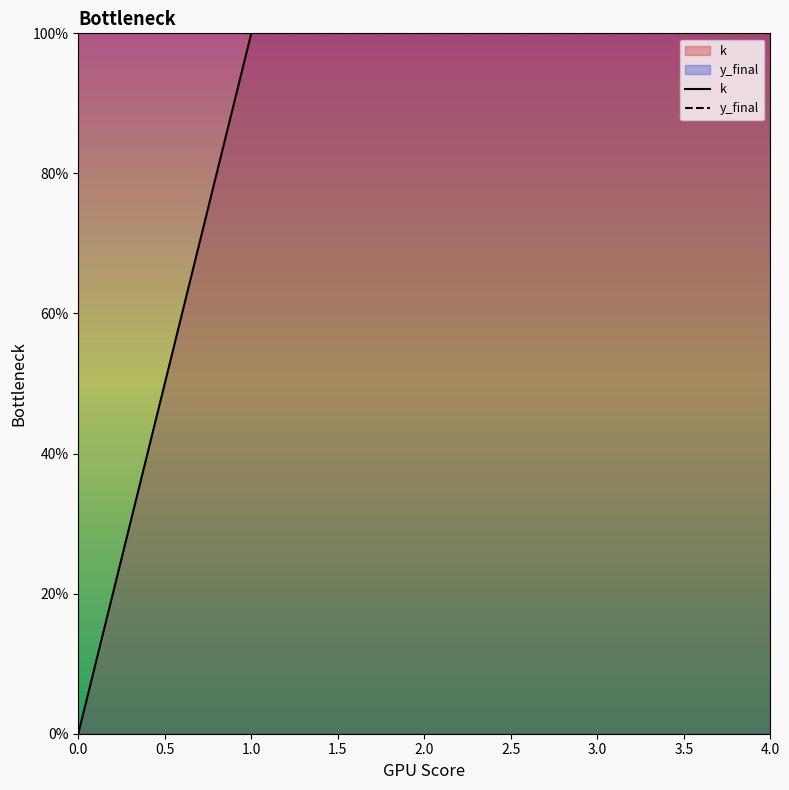

Which series changed the most between 1.0 and 3.0?

k